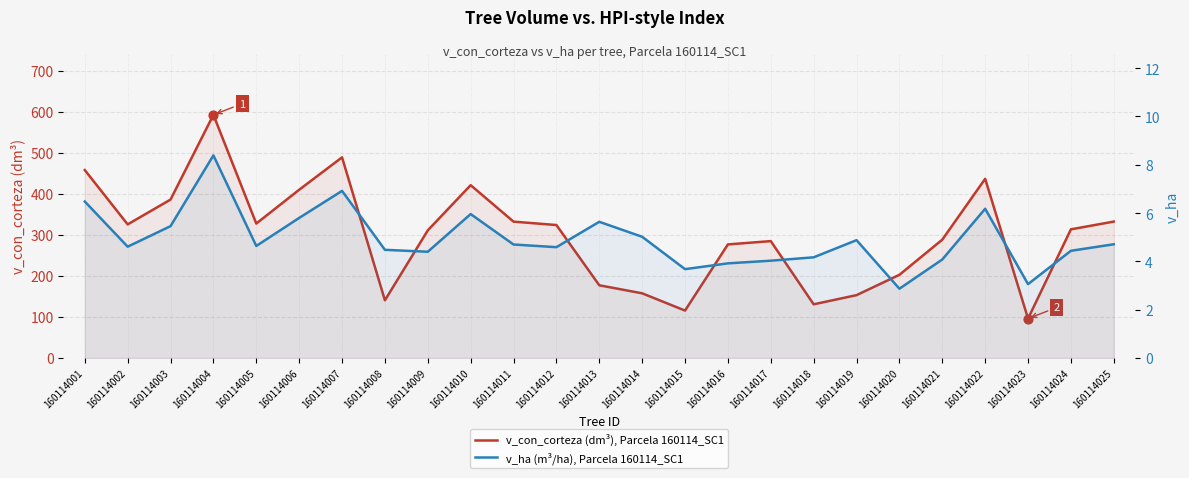

Which series has the widest spread of Y values?

v_con_corteza (dm³), Parcela 160114_SC1